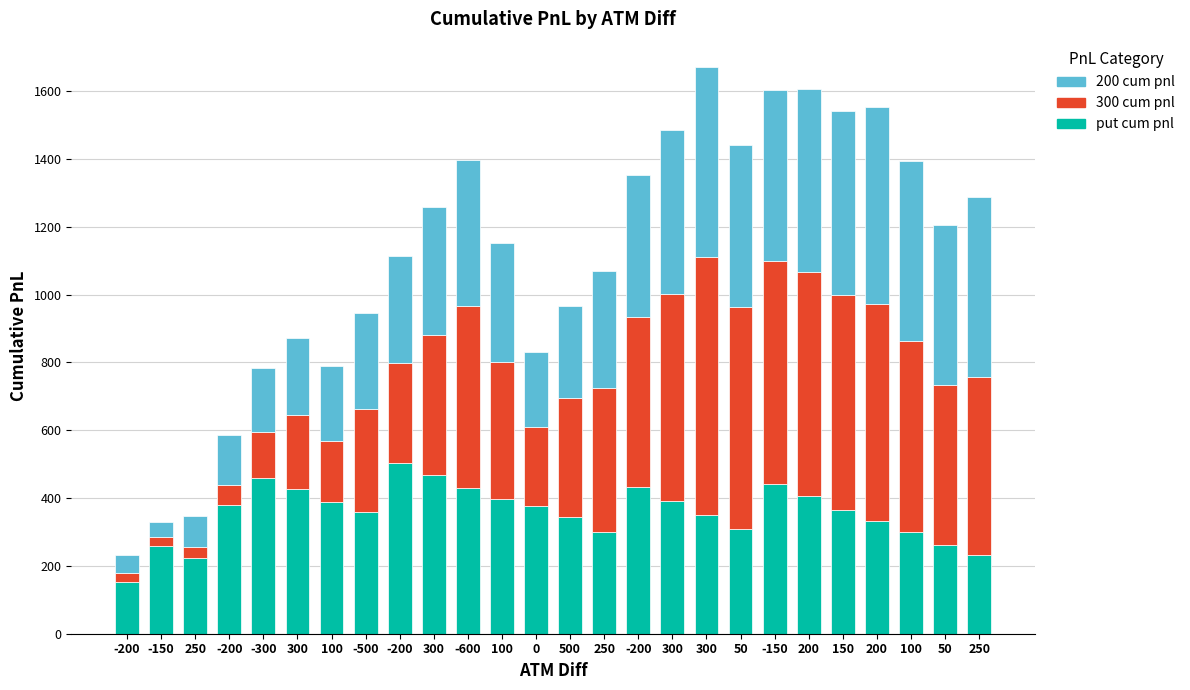

How many bars are there in total?

26